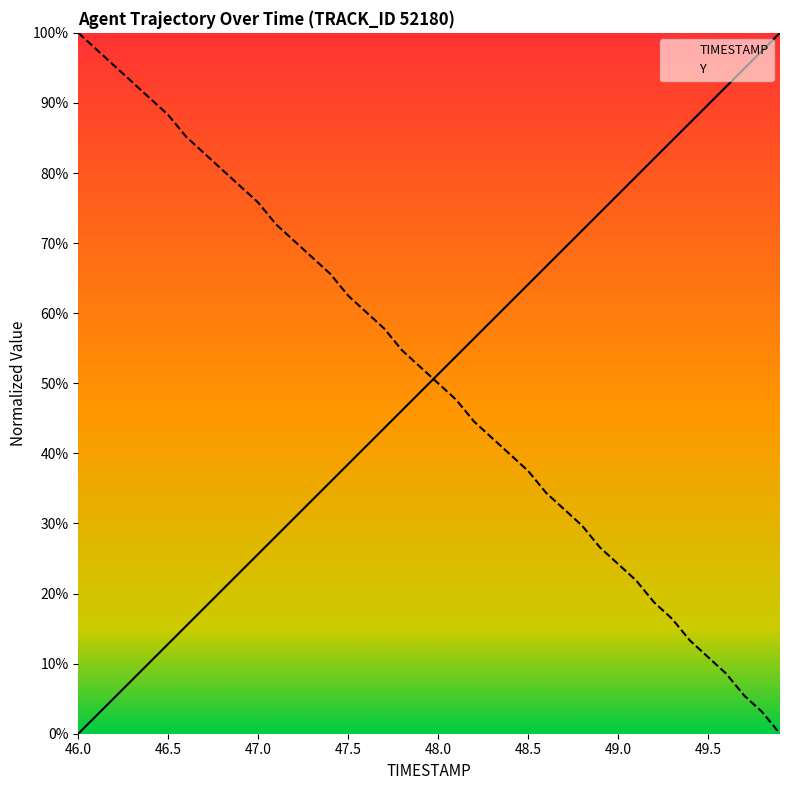

The TIMESTAMP series shows 0.2 at 14. True or false?

False